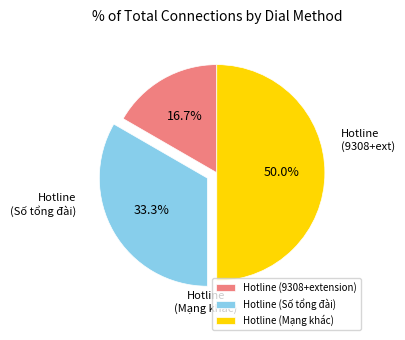

What is the total percentage of Hotline (9308+extension) and Hotline (Mạng khác)?

66.7%